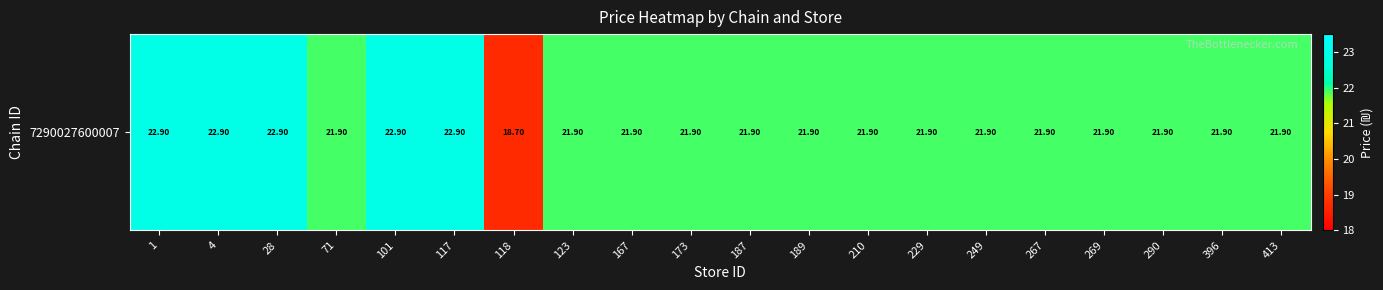

What is the maximum value shown in the chart?

22.9